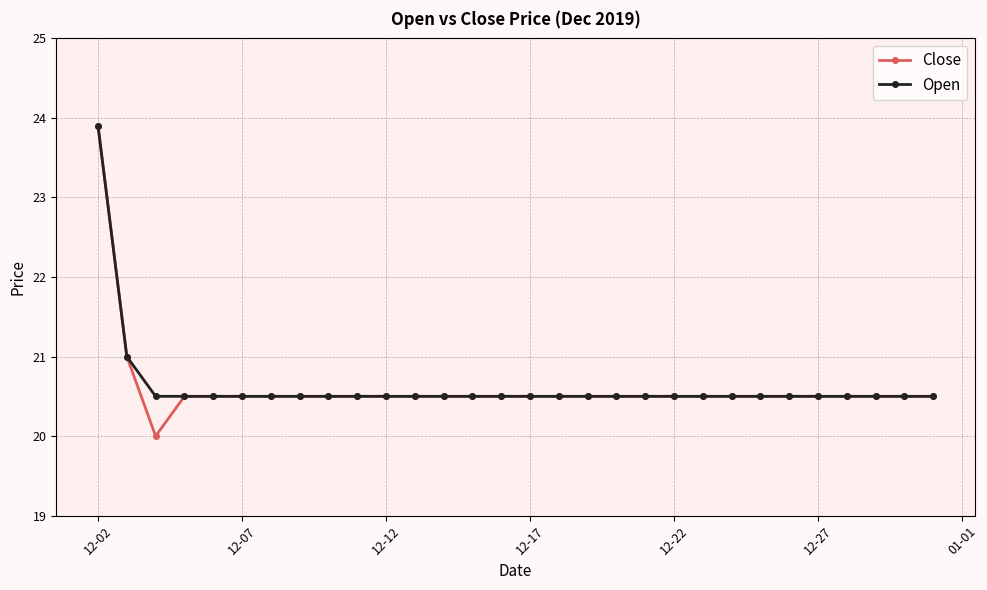

What is the maximum value for Close?

23.9